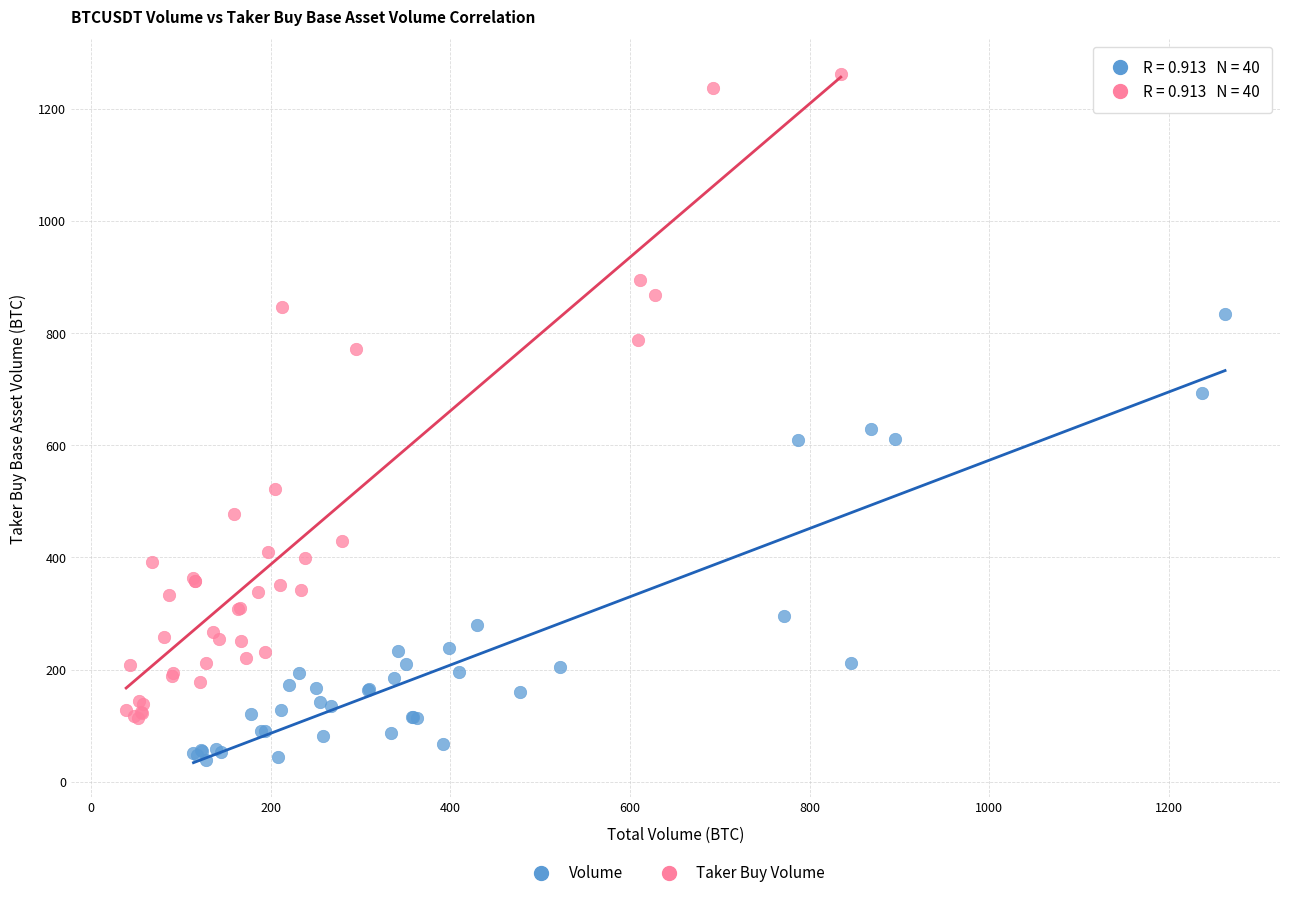

Which series contains the highest Y value?

Taker Buy Volume